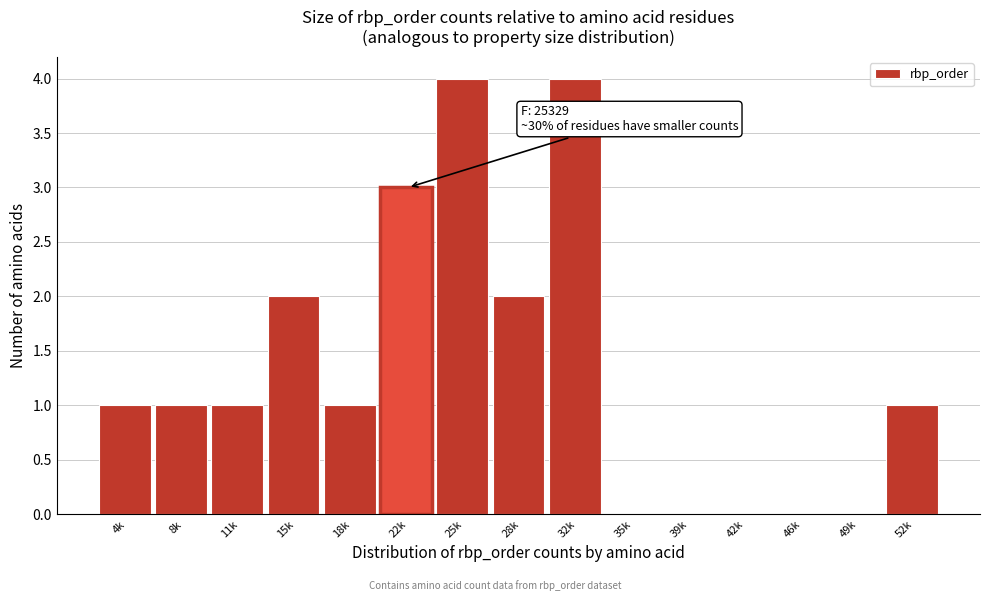

Reading left to right, transcribe all the data shown in this chart.

4k=1	8k=1	11k=1	15k=2	18k=1	22k=3	25k=4	28k=2	32k=4	35k=0	39k=0	42k=0	46k=0	49k=0	52k=1